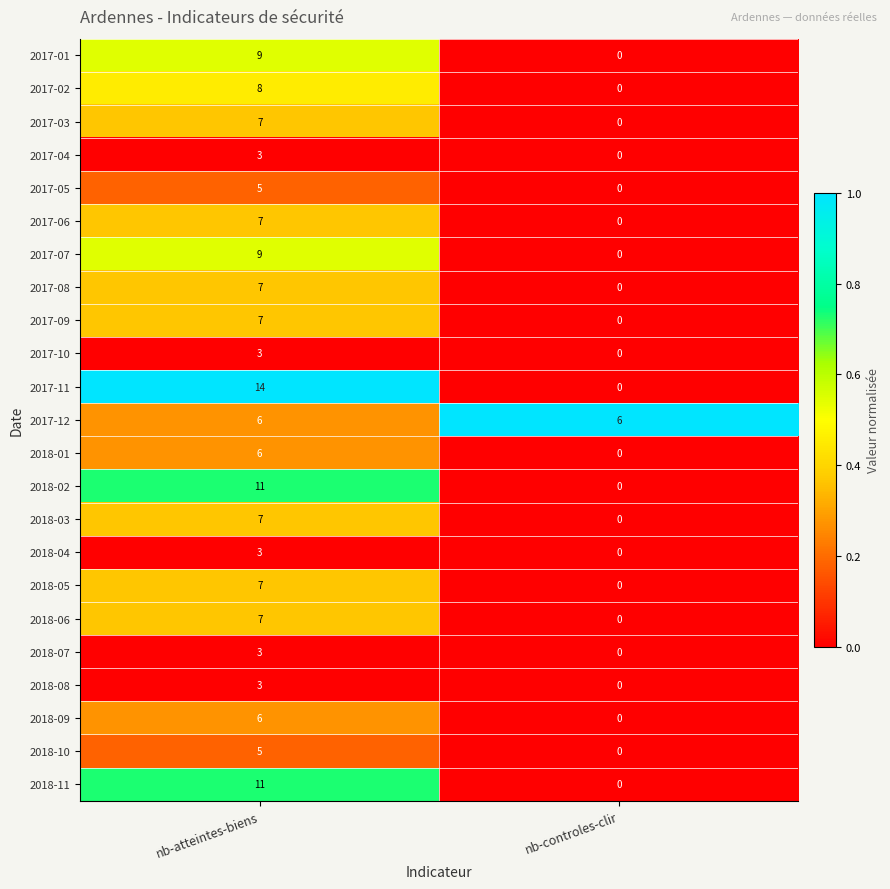

Count the number of categories in the chart.

2